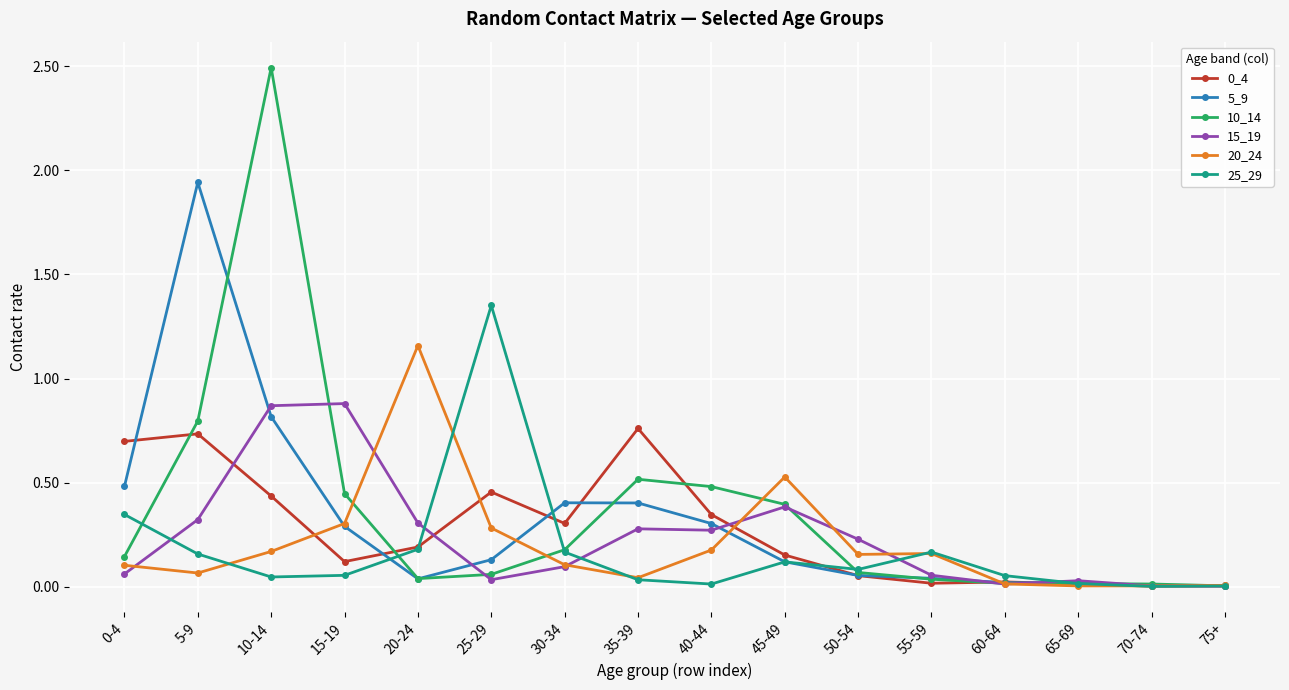

The 0_4 series shows 0.1 at 50-54. True or false?

True